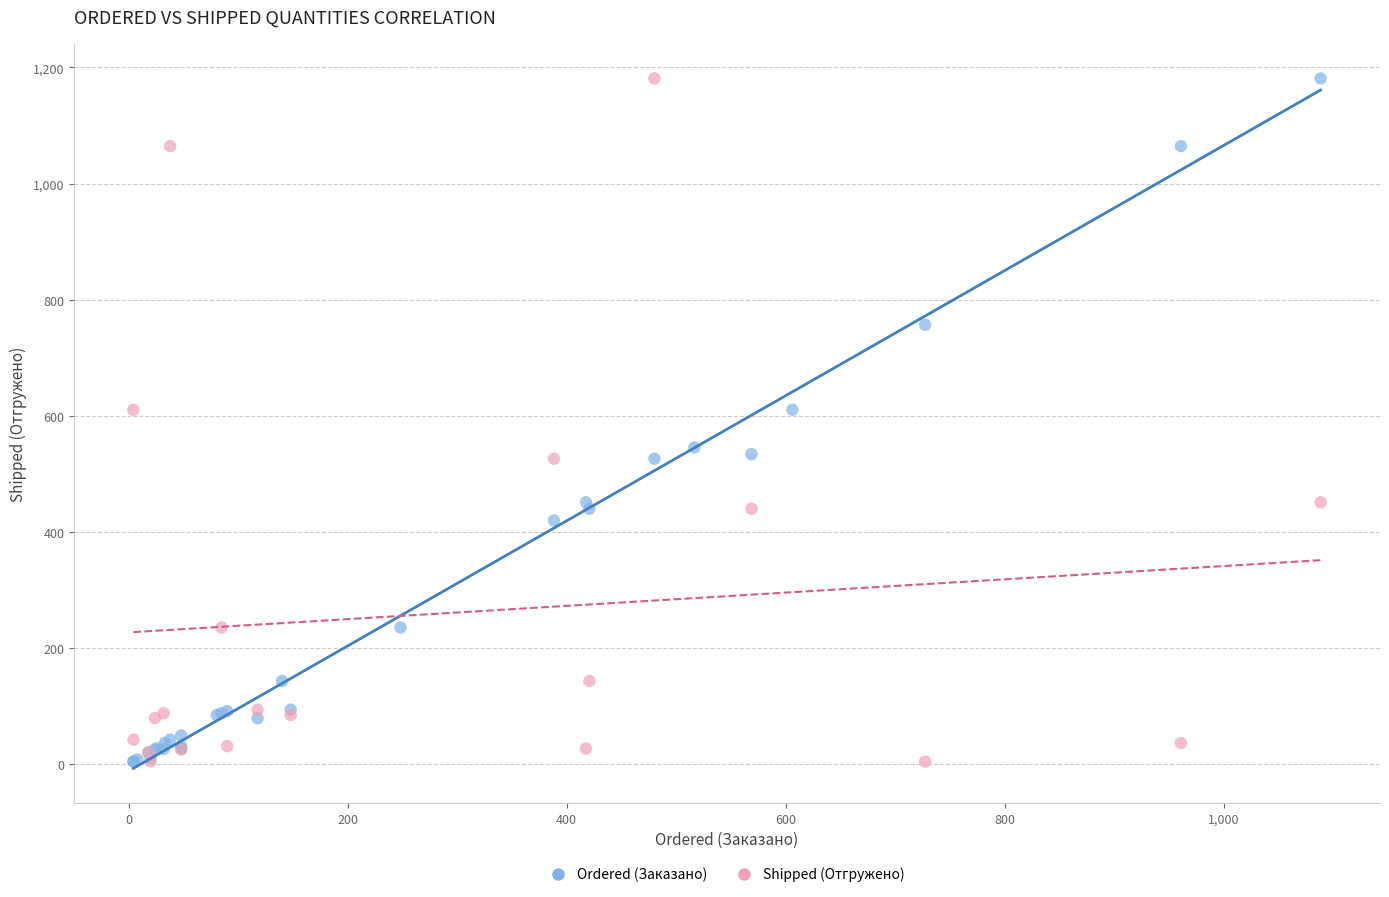

What are all the series names shown in the legend?

Ordered (Заказано), Shipped (Отгружено)